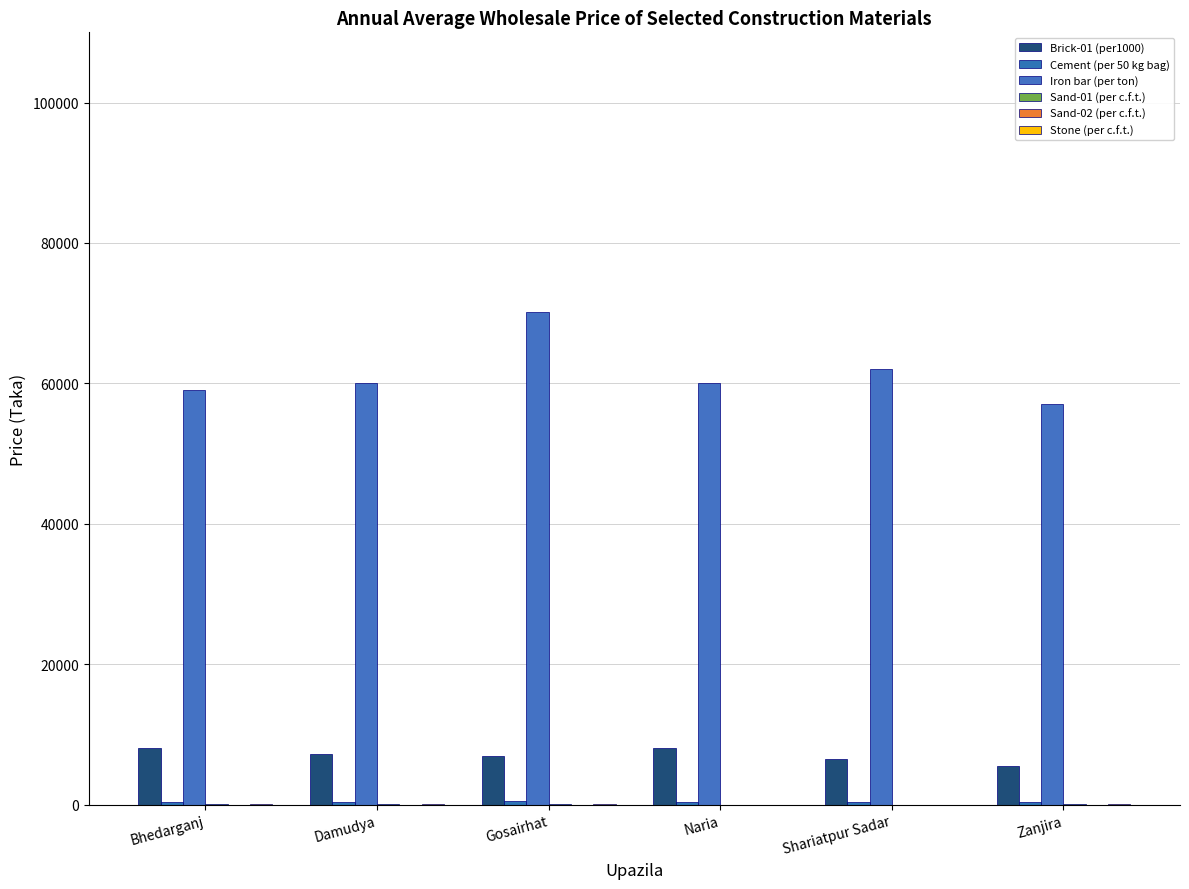

Does the chart contain stacked bars?

No